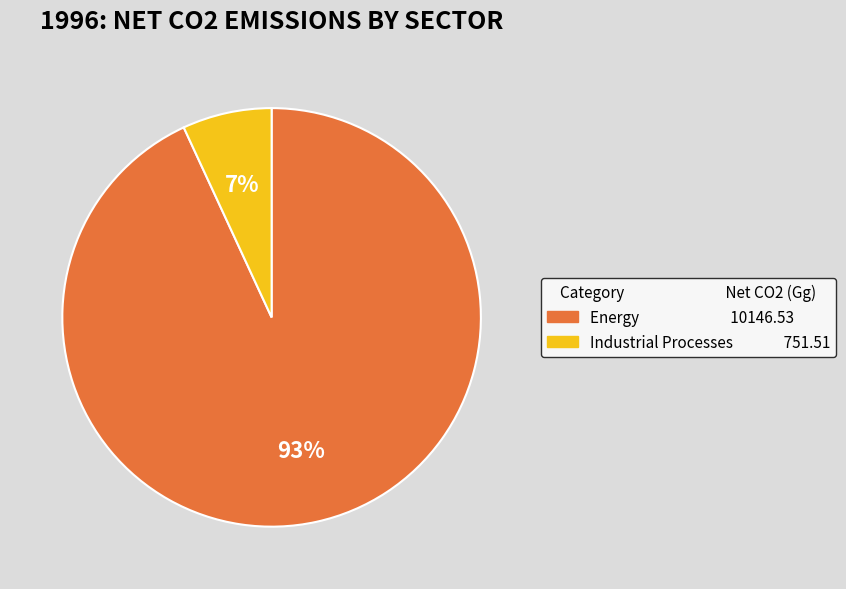

To the nearest percent, what is the difference between the largest and smallest slice percentages?

86%